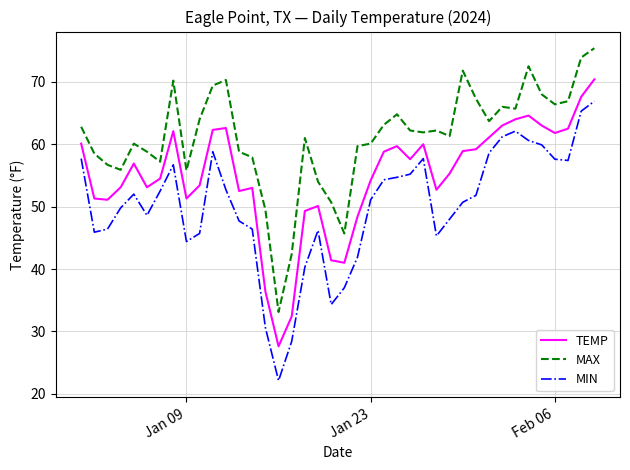

List the series in order of their overall mean, lowest first.

MIN, TEMP, MAX